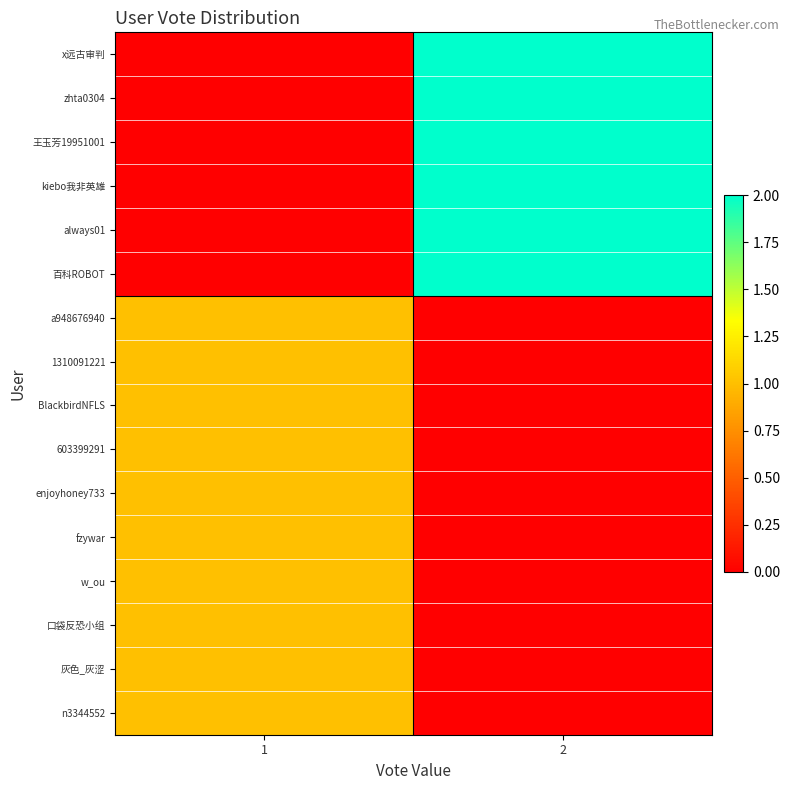

What is the total value across all series at 2?

12